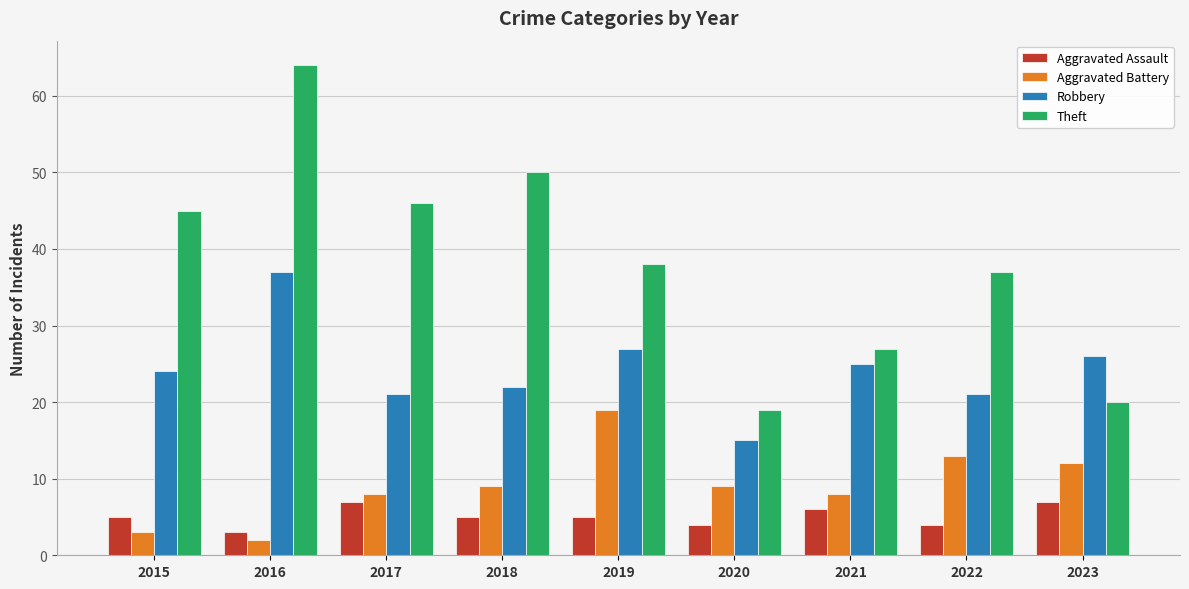

What is the minimum value shown in the chart?

2